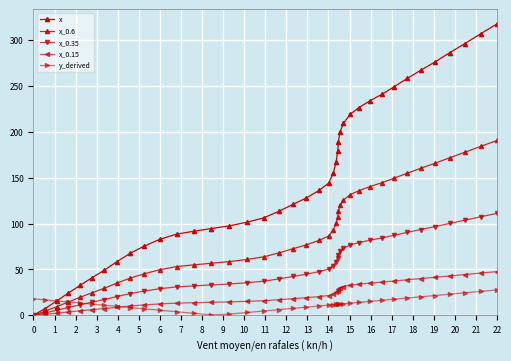

Reading right to left, list all the values displayed in this chart.

x: 39=317.7	38=307.0	37=296.2	36=286.3	35=276.3	34=267.3	33=258.3	32=249.1	31=240.9	30=233.7	29=226.3	28=219.3	27=209.3	26=199.6	25=189.2	24=178.6	23=167.1	22=154.7	21=144.0	20=136.1	19=128.0	18=121.2	17=113.5	16=106.2	15=101.6	14=97.5	13=94.6	12=91.6	11=88.5	10=82.8	9=75.5	8=67.7	7=58.6	6=49.2	5=41.0	4=32.6	3=24.1	2=15.7	1=7.3	0=0.0
x_0.6: 39=190.6	38=184.2	37=177.7	36=171.8	35=165.8	34=160.4	33=155.0	32=149.5	31=144.5	30=140.2	29=135.8	28=131.6	27=125.6	26=119.8	25=113.5	24=107.2	23=100.3	22=92.8	21=86.4	20=81.7	19=76.8	18=72.7	17=68.1	16=63.7	15=61.0	14=58.5	13=56.8	12=55.0	11=53.1	10=49.7	9=45.3	8=40.6	7=35.2	6=29.5	5=24.6	4=19.6	3=14.5	2=9.4	1=4.4	0=0.0
x_0.35: 39=111.2	38=107.4	37=103.7	36=100.2	35=96.7	34=93.6	33=90.4	32=87.2	31=84.3	30=81.8	29=79.2	28=76.8	27=73.3	26=69.9	25=66.2	24=62.5	23=58.5	22=54.1	21=50.4	20=47.6	19=44.8	18=42.4	17=39.7	16=37.2	15=35.6	14=34.1	13=33.1	12=32.1	11=31.0	10=29.0	9=26.4	8=23.7	7=20.5	6=17.2	5=14.3	4=11.4	3=8.4	2=5.5	1=2.6	0=0.0
x_0.15: 39=47.7	38=46.0	37=44.4	36=42.9	35=41.4	34=40.1	33=38.7	32=37.4	31=36.1	30=35.1	29=33.9	28=32.9	27=31.4	26=29.9	25=28.4	24=26.8	23=25.1	22=23.2	21=21.6	20=20.4	19=19.2	18=18.2	17=17.0	16=15.9	15=15.2	14=14.6	13=14.2	12=13.7	11=13.3	10=12.4	9=11.3	8=10.2	7=8.8	6=7.4	5=6.1	4=4.9	3=3.6	2=2.4	1=1.1	0=0.0
y_derived: 39=27.7	38=26.1	37=24.5	36=23.0	35=21.6	34=20.2	33=18.9	32=17.5	31=16.3	30=15.1	29=14.1	28=13.2	27=12.6	26=12.2	25=12.1	24=12.0	23=11.8	22=11.5	21=11.1	20=10.1	19=8.9	18=7.6	17=6.2	16=4.7	15=3.1	14=1.3	13=0.5	12=2.2	11=3.9	10=5.6	9=7.1	8=8.4	7=9.8	6=11.0	5=12.2	4=13.4	3=14.6	2=15.7	1=16.9	0=18.0